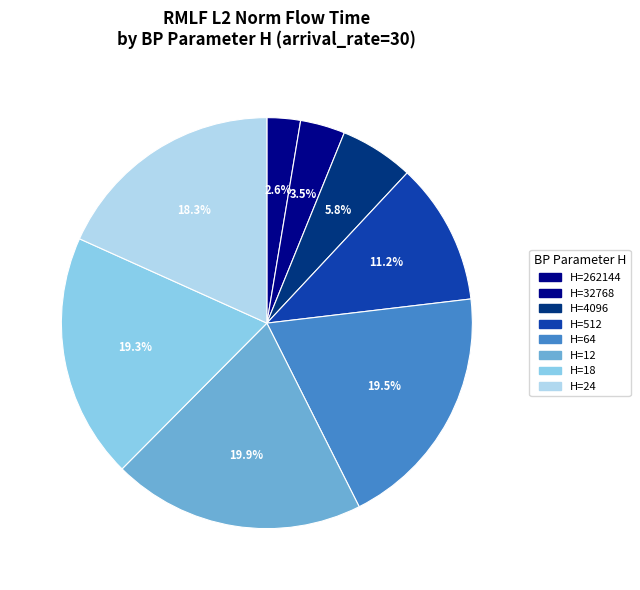

Count the number of slices in the pie.

8